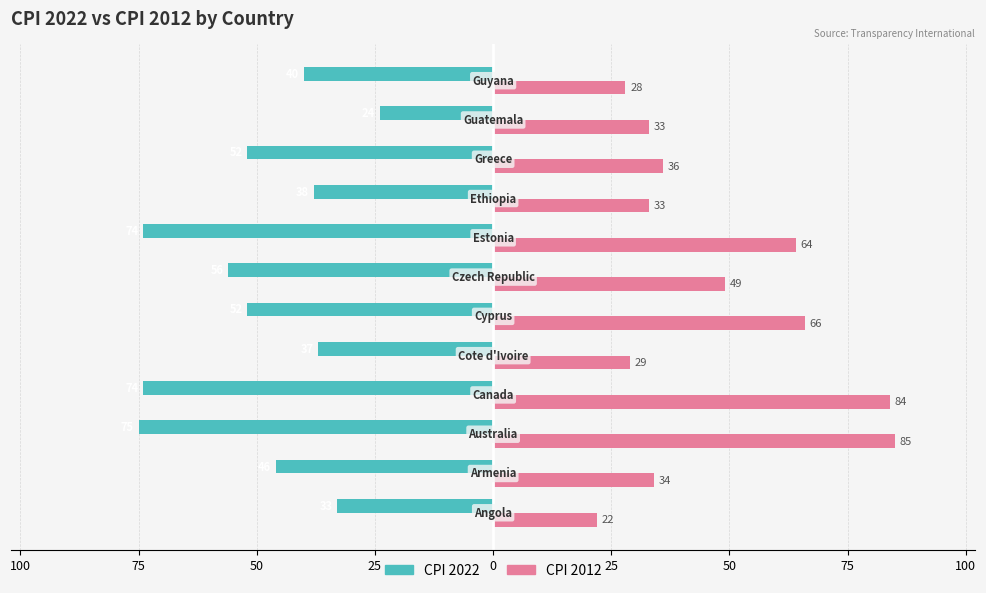

What are all the series names shown in the legend?

CPI 2022, CPI 2012